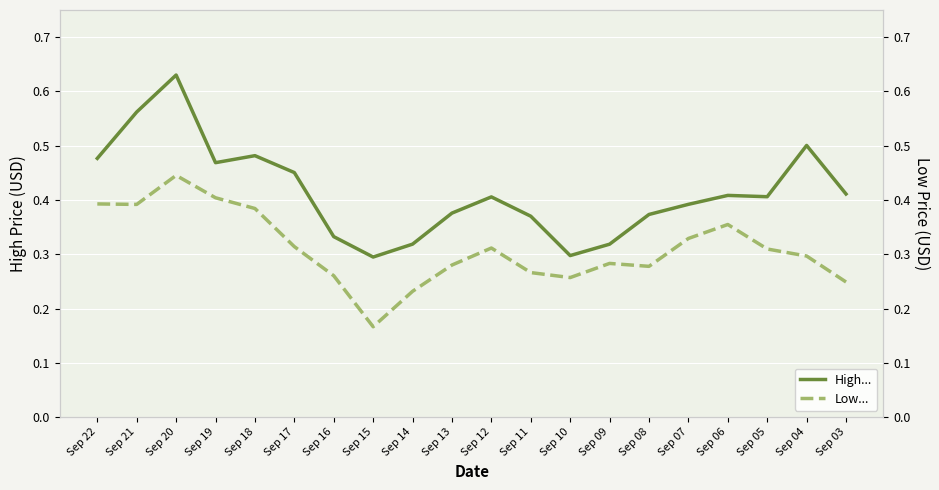

How many lines are shown in the chart?

2